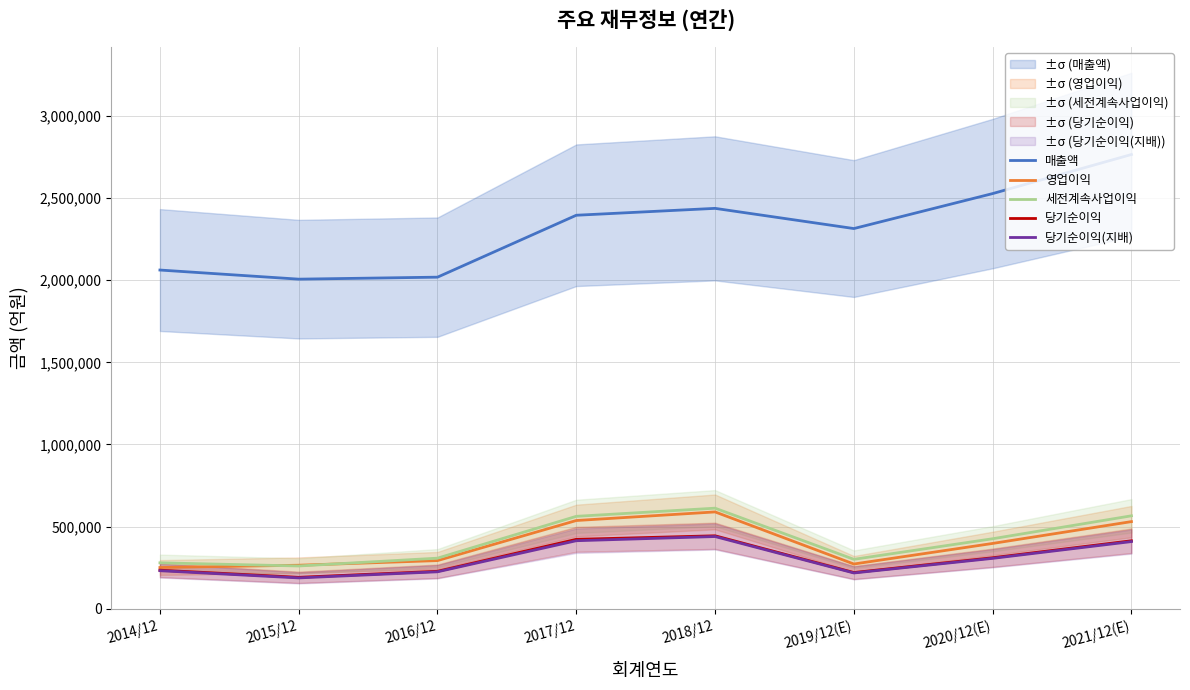

Reading right to left, what are all the values shown in this chart?

매출액: 2021/12(E)=2765706	2020/12(E)=2527738	2019/12(E)=2314725	2018/12=2437714	2017/12=2395754	2016/12=2018667	2015/12=2006535	2014/12=2062060
영업이익: 2021/12(E)=529840	2020/12(E)=396877	2019/12(E)=271526	2018/12=588867	2017/12=536450	2016/12=292407	2015/12=264134	2014/12=250251
세전계속사업이익: 2021/12(E)=565159	2020/12(E)=425472	2019/12(E)=300100	2018/12=611600	2017/12=561960	2016/12=307137	2015/12=259610	2014/12=278750
당기순이익: 2021/12(E)=413080	2020/12(E)=309790	2019/12(E)=219616	2018/12=443449	2017/12=421867	2016/12=227261	2015/12=190601	2014/12=233944
당기순이익(지배): 2021/12(E)=408159	2020/12(E)=306028	2019/12(E)=217026	2018/12=438909	2017/12=413446	2016/12=224157	2015/12=186946	2014/12=230825